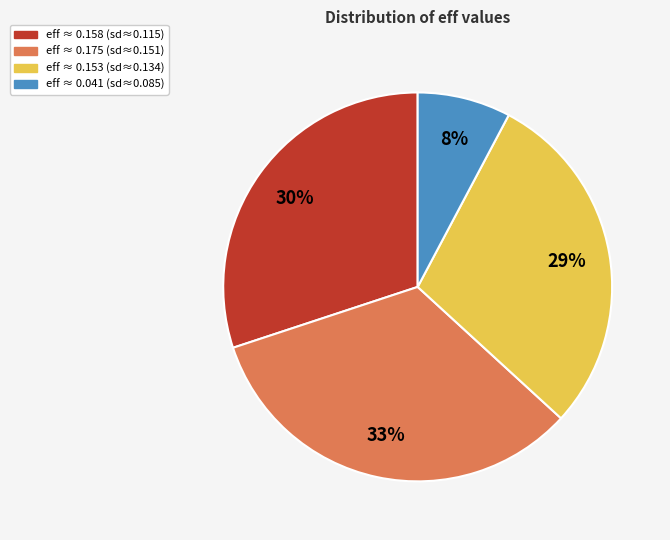

Is there any slice that represents more than half of the pie?

No